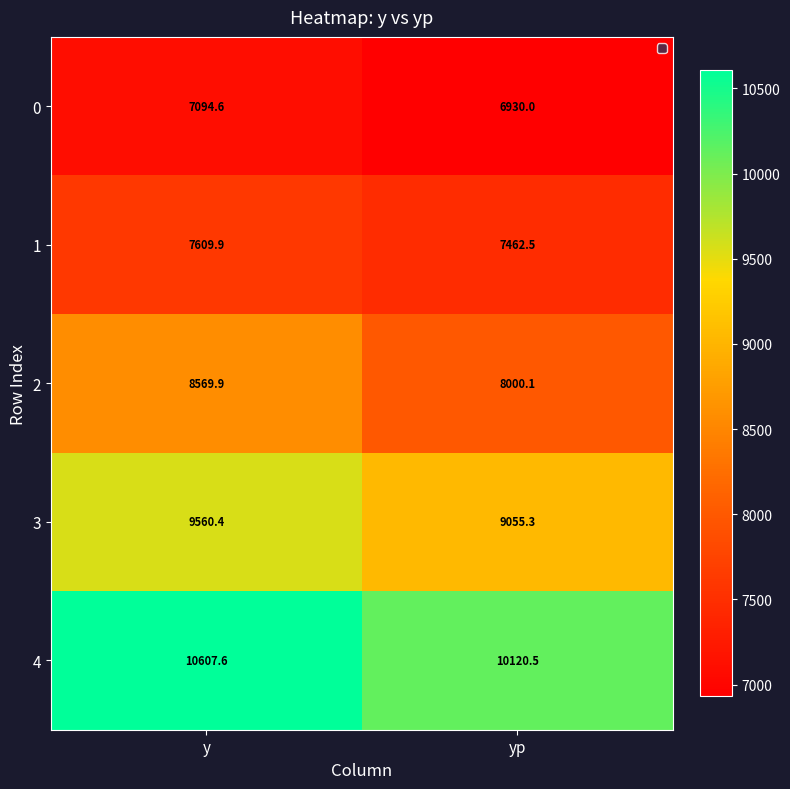

At which category does the chart reach its minimum across all series?

yp